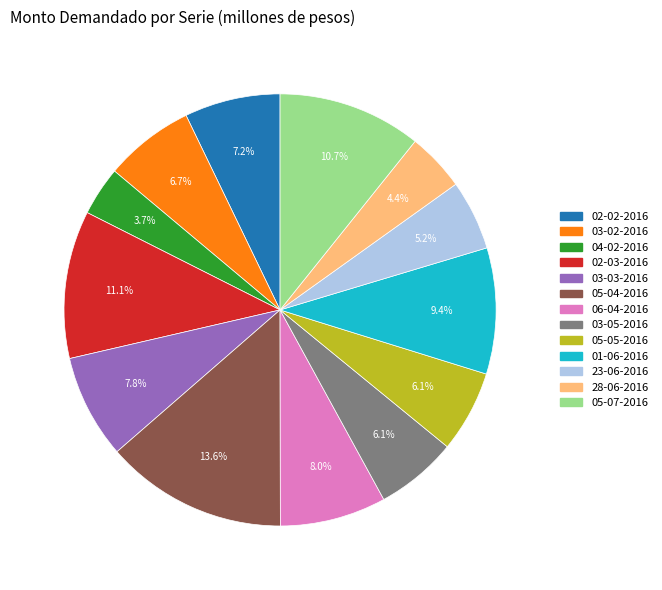

Does 05-05-2016 account for over 50% of the chart?

No